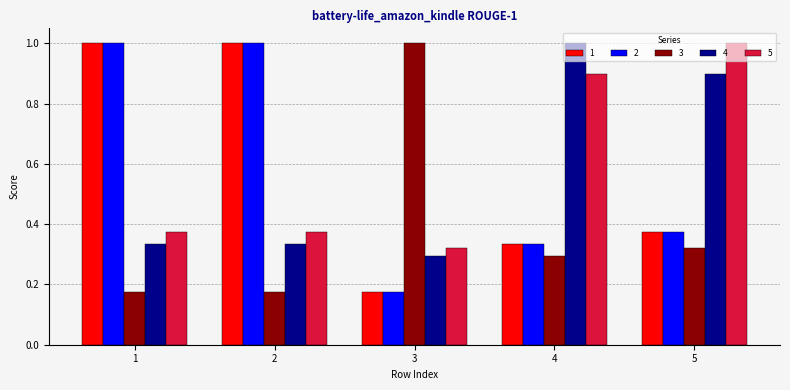

What is the greatest value displayed?

1.0